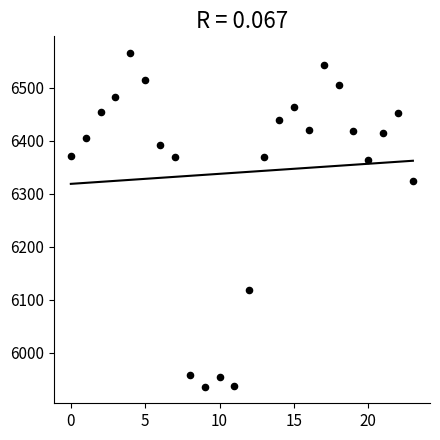

What is the range of Y values (max minus min)?

630